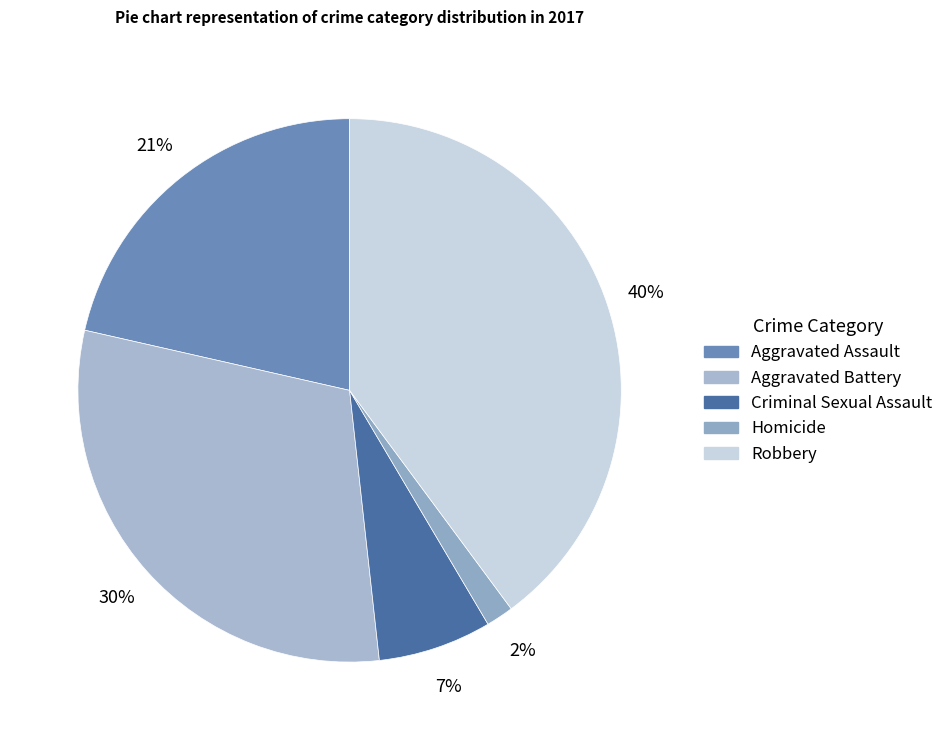

What percentage is the Robbery slice, to the nearest percent?

40%